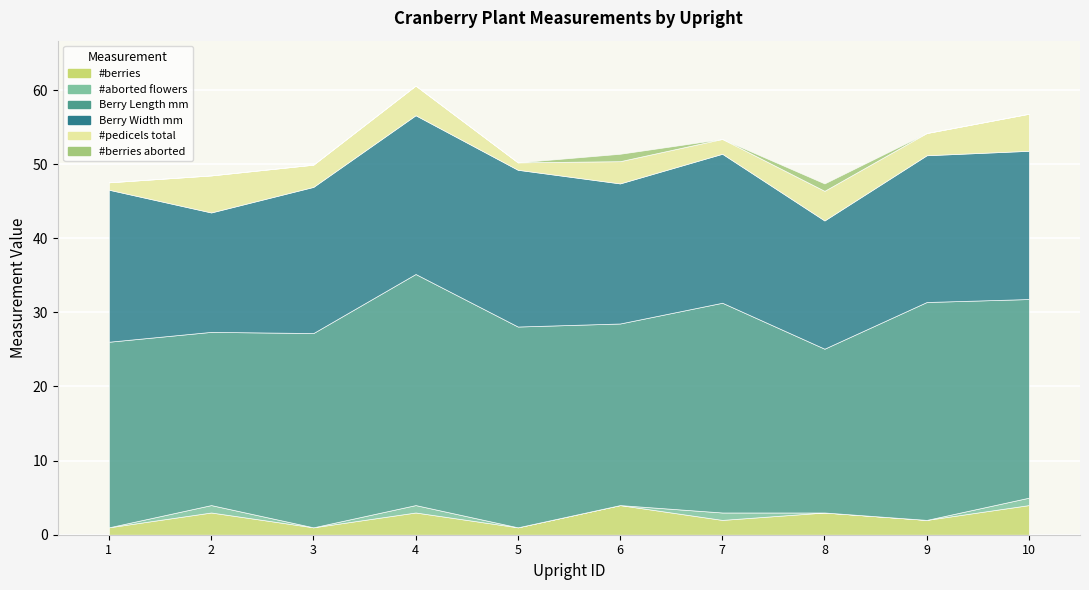

What are all the series names shown in the legend?

#berries, #aborted flowers, Berry Length mm, Berry Width mm, #pedicels total, #berries aborted